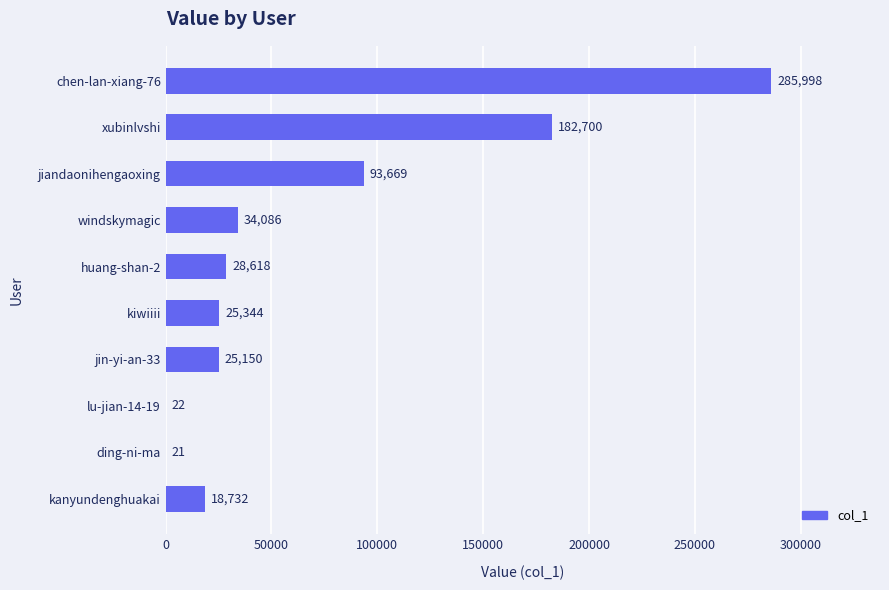

How many data points does each series have?

10